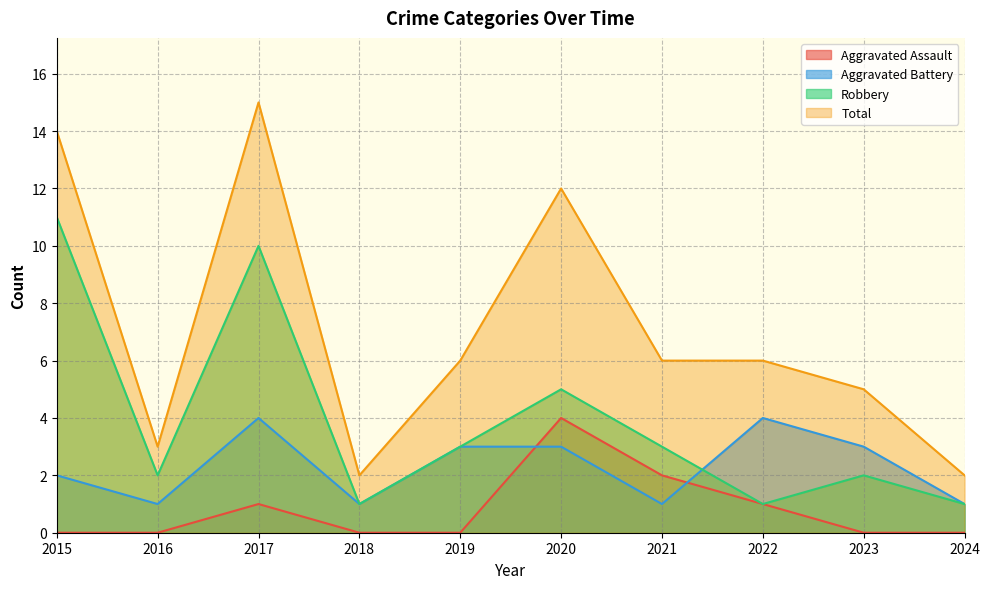

Is the value of Total at 2020 greater than the value of Aggravated Battery at 2021?

Yes